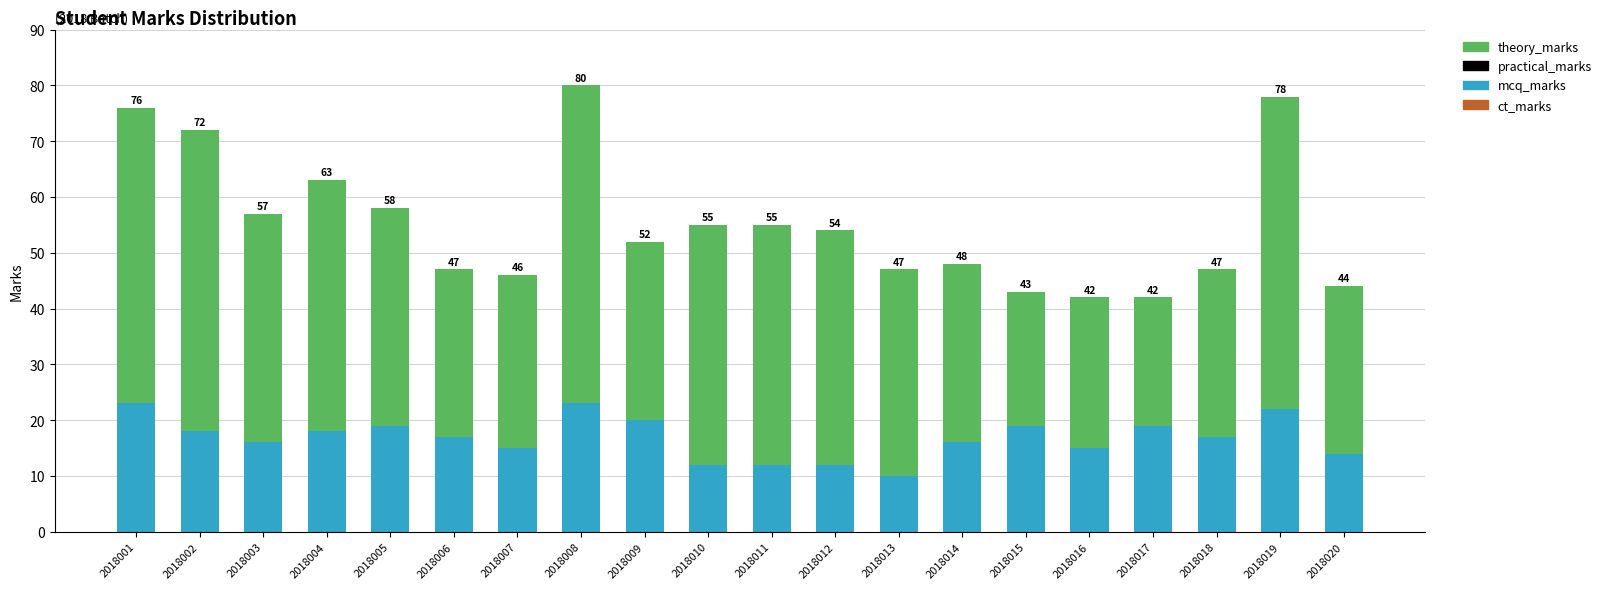

How many bars are there in total?

20